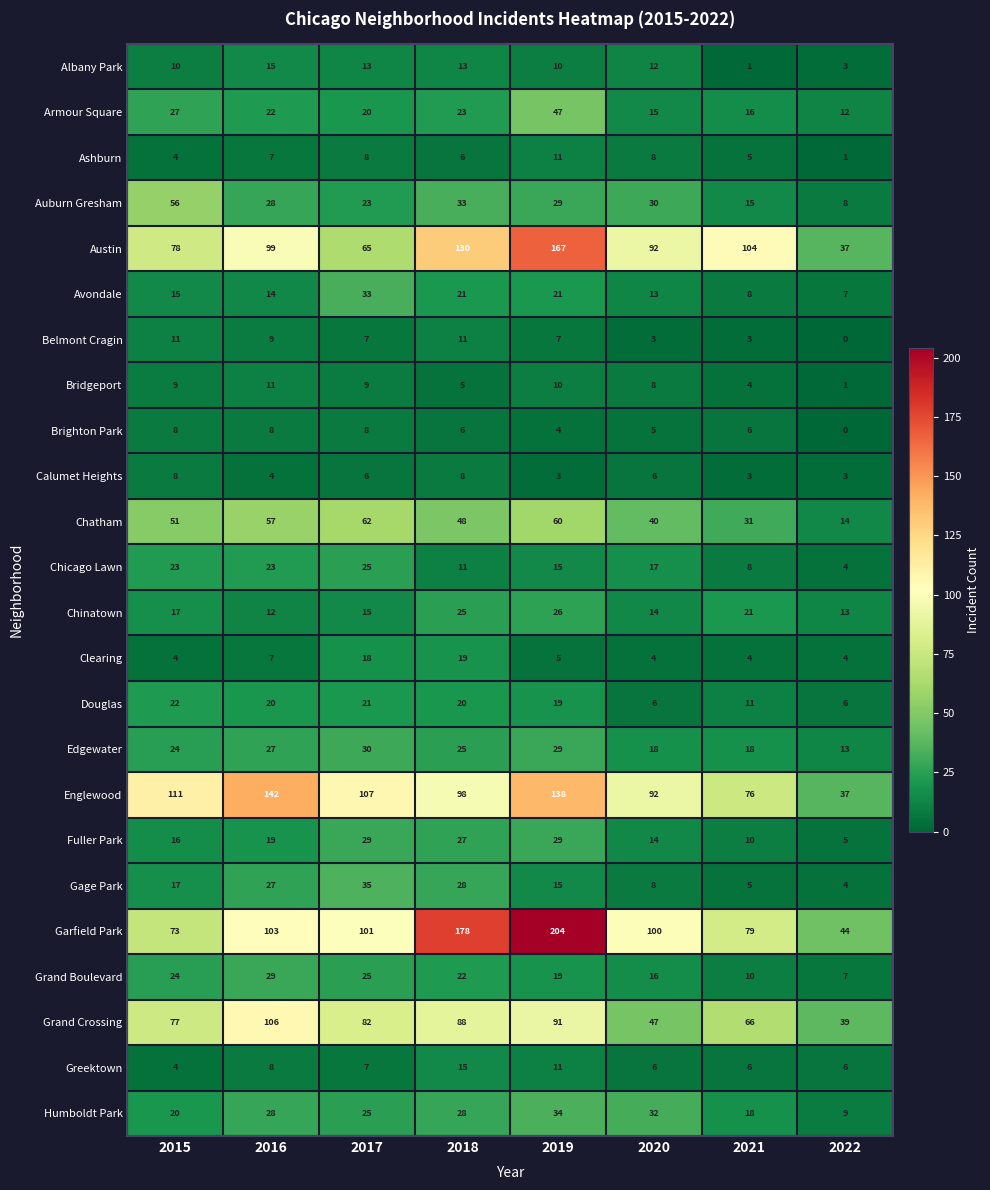

How many categories are shown in the chart?

8